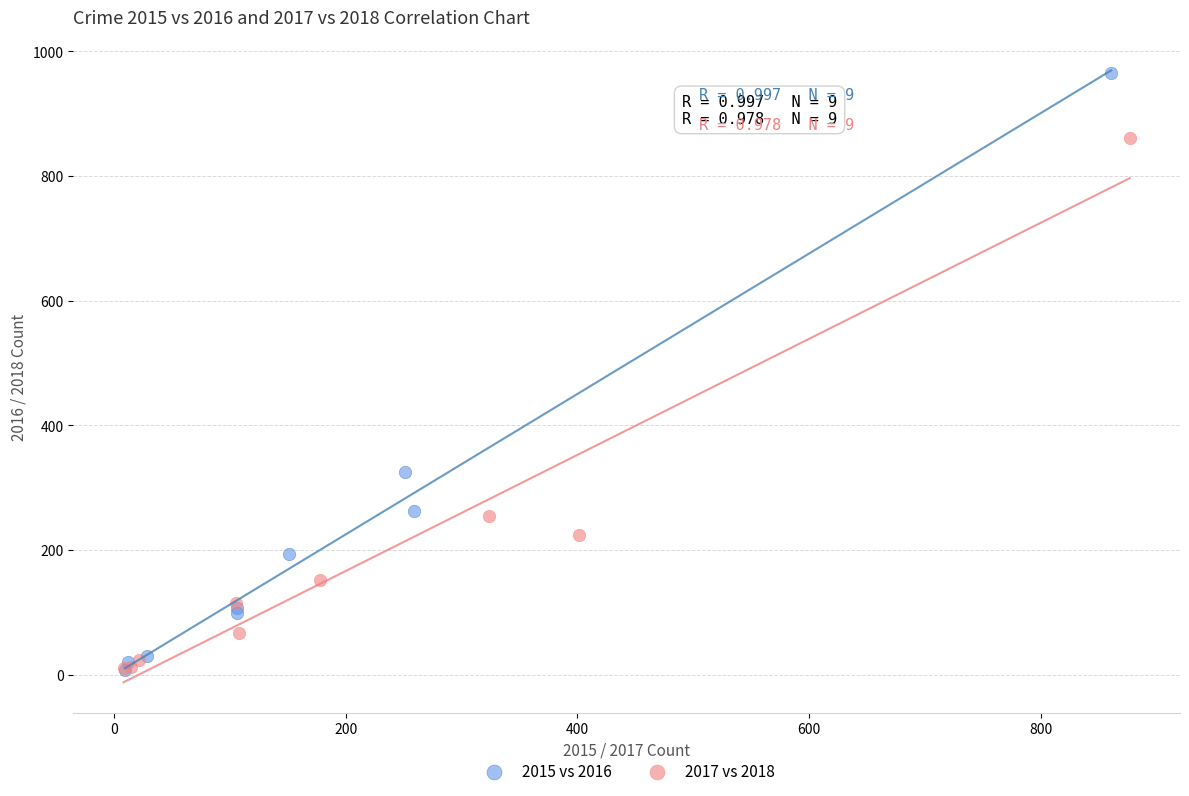

Which series contains the highest Y value?

2015 vs 2016